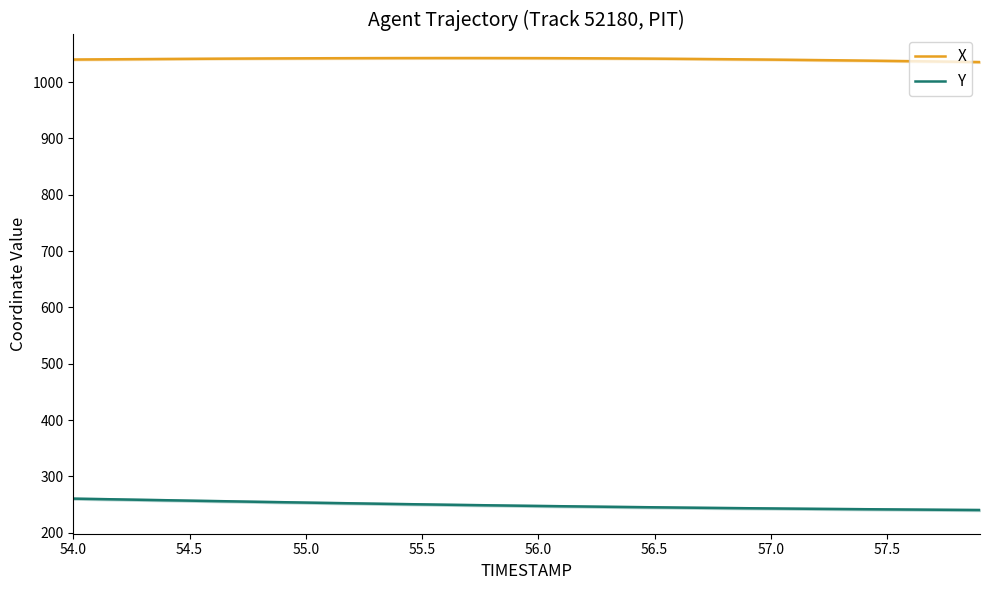

True or false: X and Y cross at least once.

False